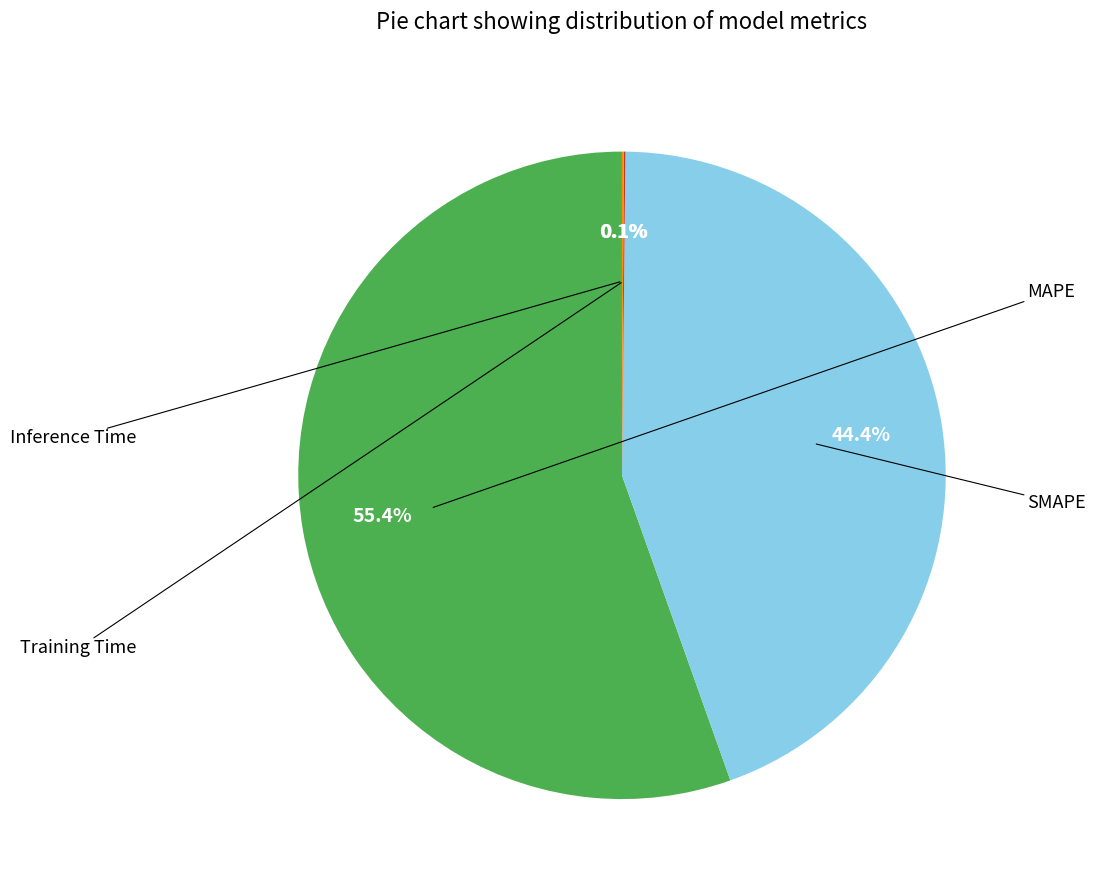

Does any single category account for the majority?

Yes